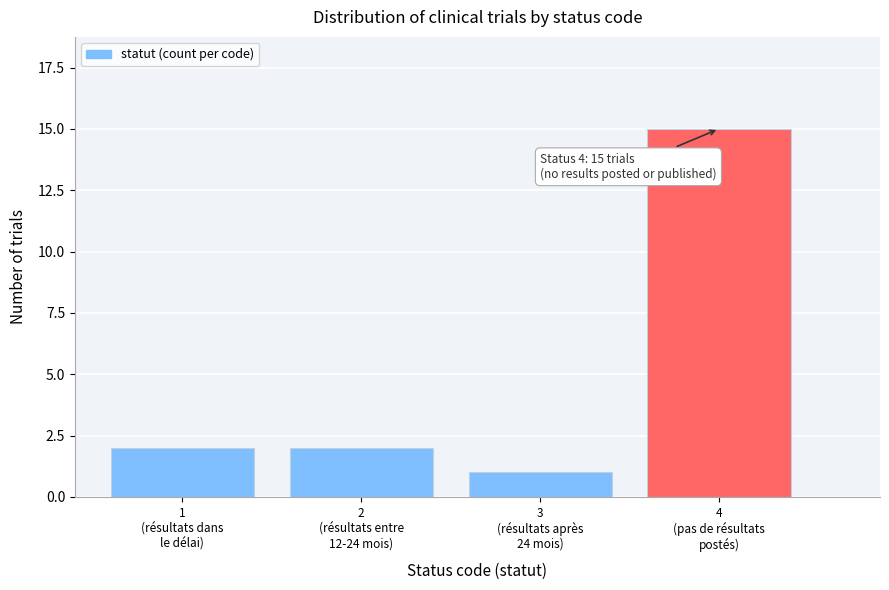

Reading right to left, transcribe all the data shown in this chart.

15	1	2	2